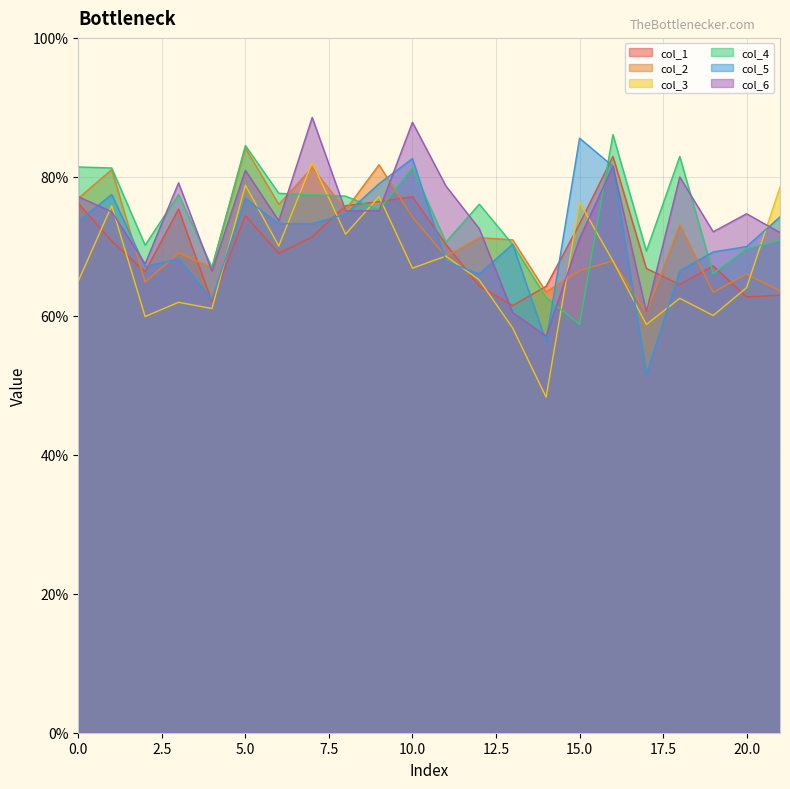

How many lines are shown in the chart?

6